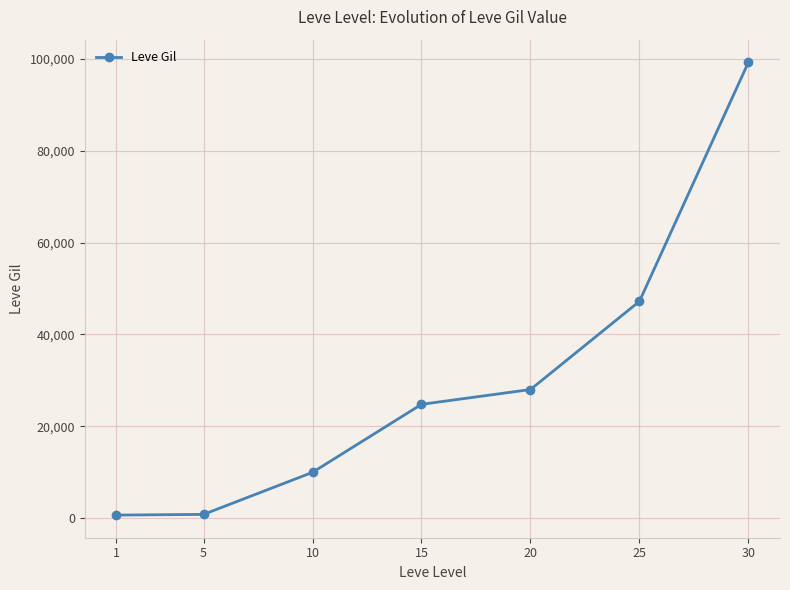

What is the maximum value shown in the chart?

99220